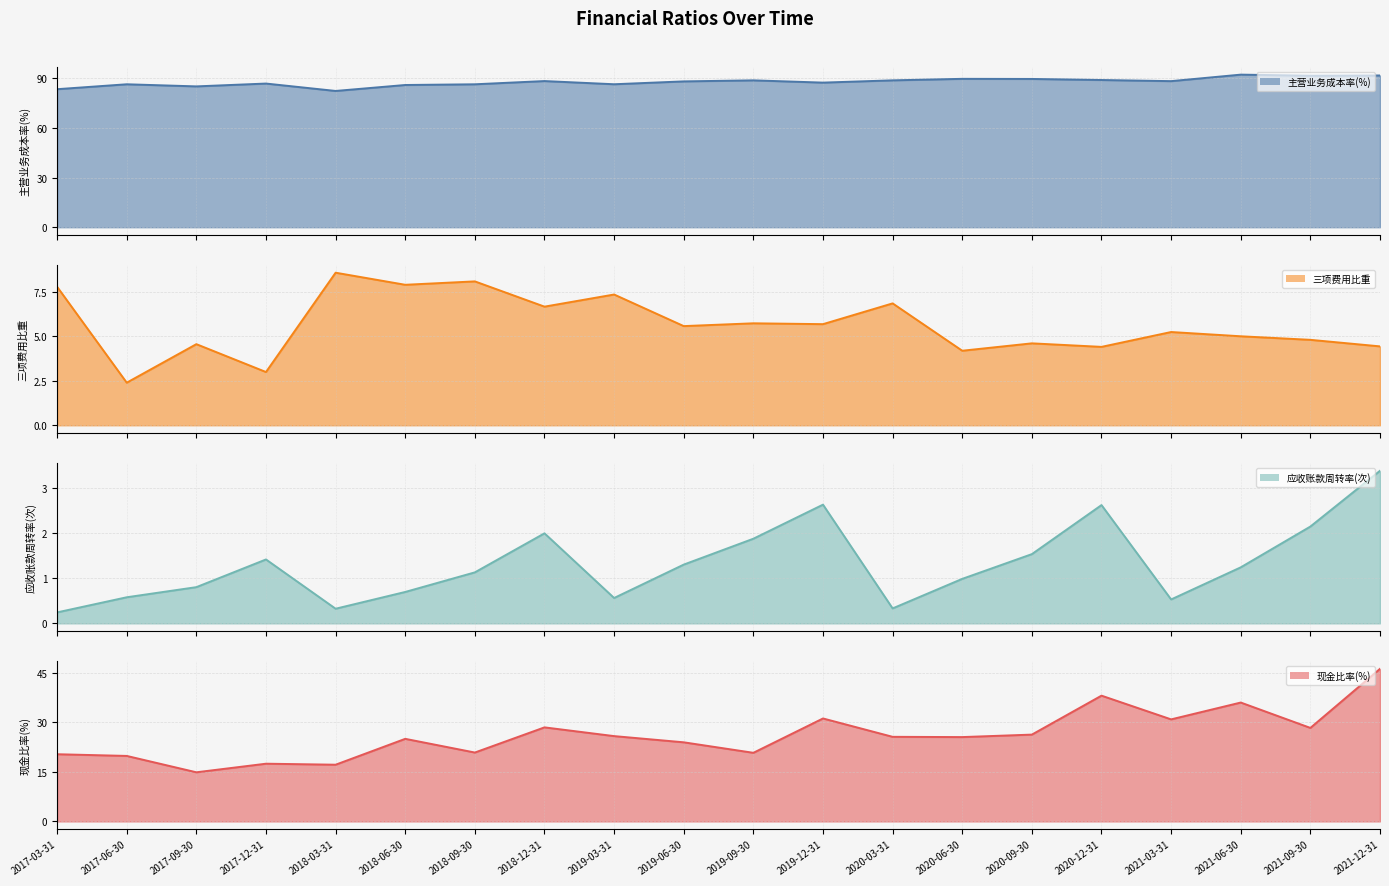

What is the minimum value shown in the chart?

0.2